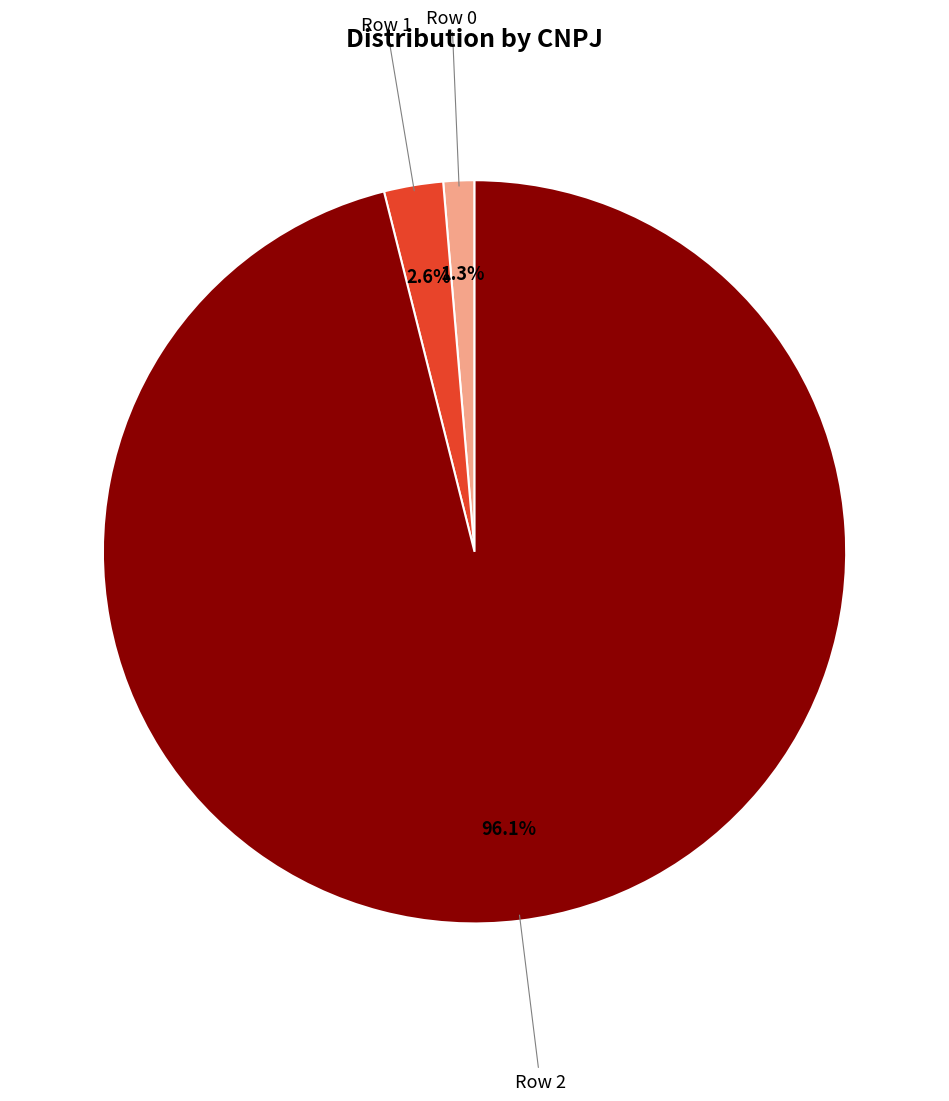

Is there a majority slice in this chart?

Yes